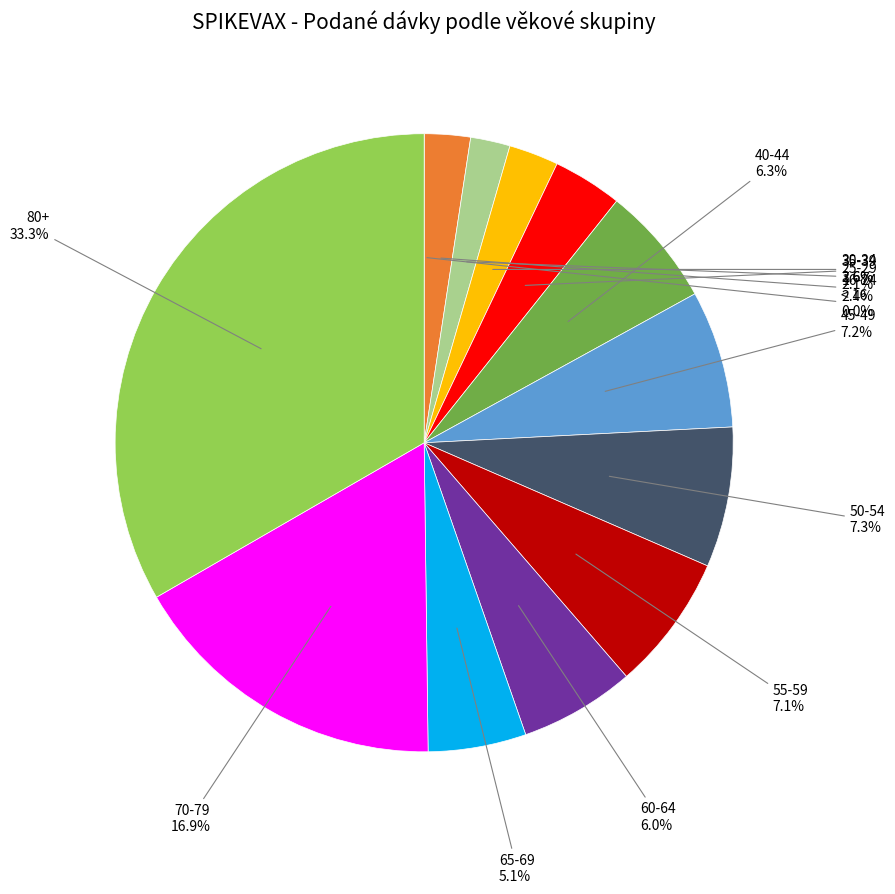

Is there any slice that represents more than half of the pie?

No